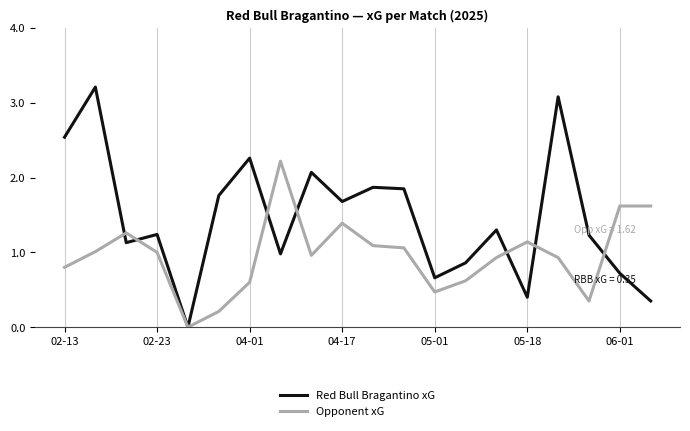

Which series has the widest spread of values?

Red Bull Bragantino xG